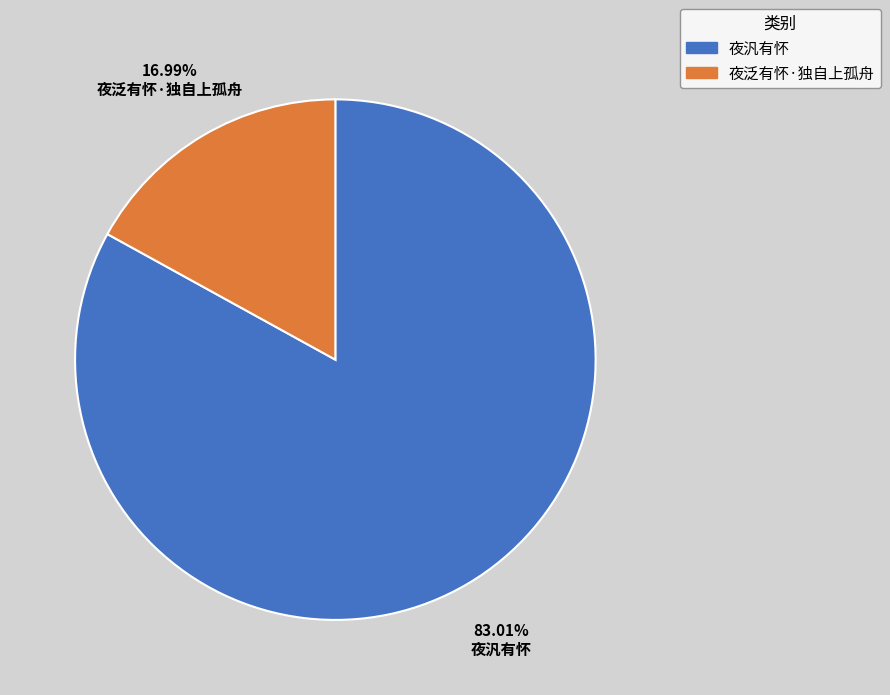

Is it true that 夜汎有怀 is 78% of the pie?

False